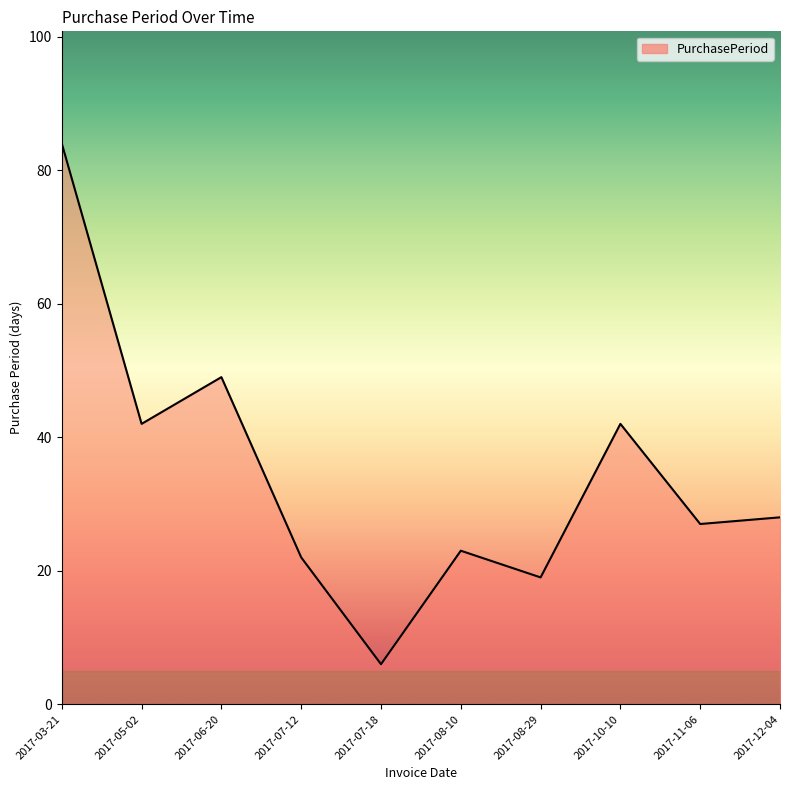

How many lines are shown in the chart?

1